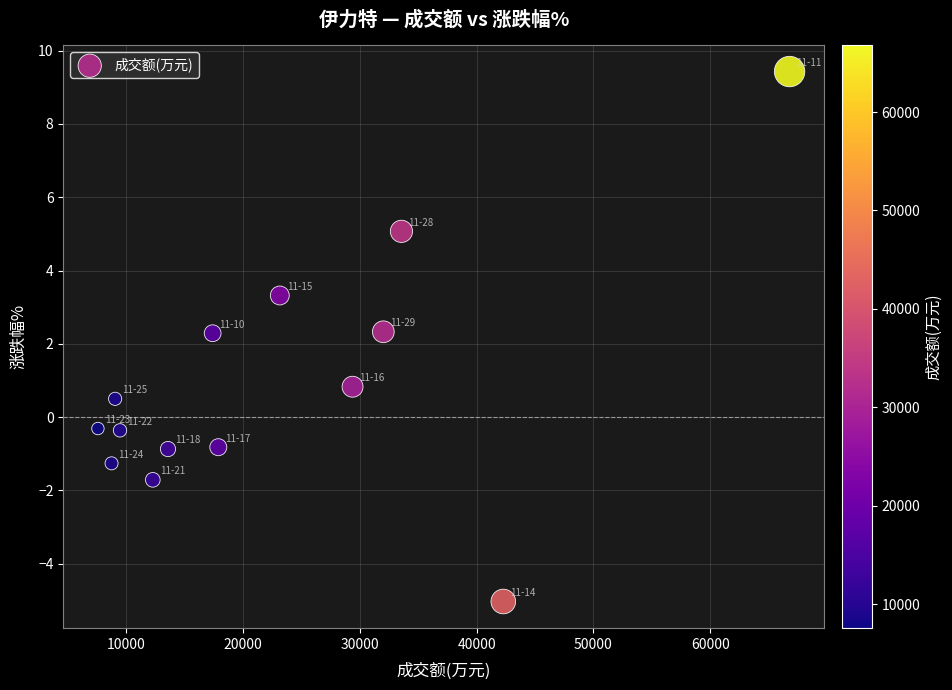

What is the range of X values (max minus min)?

59242.0